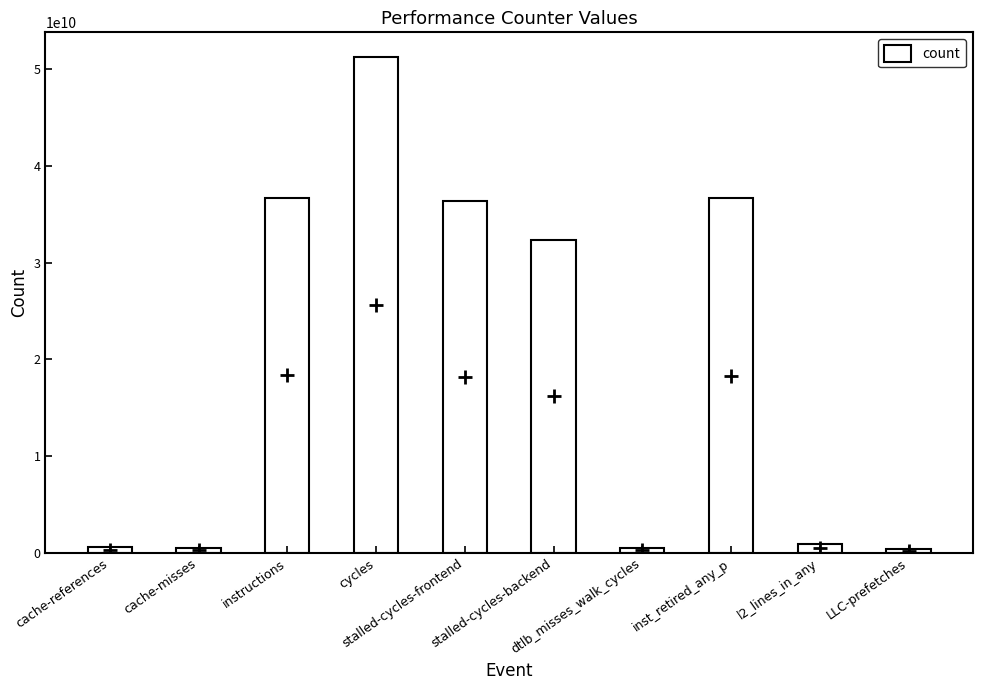

What is the value of the 10th bar from the left?

347445688